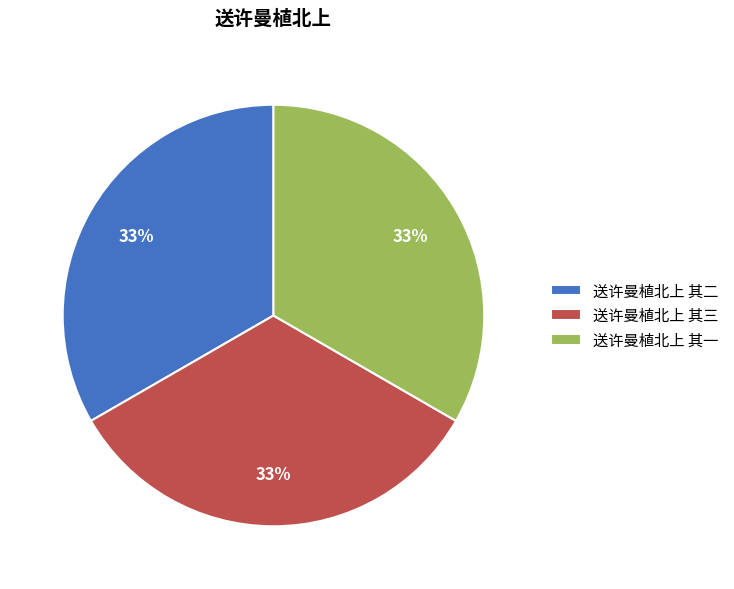

What is the ratio of the value at 送许曼植北上 其二 to the value at 送许曼植北上 其三?

1.0